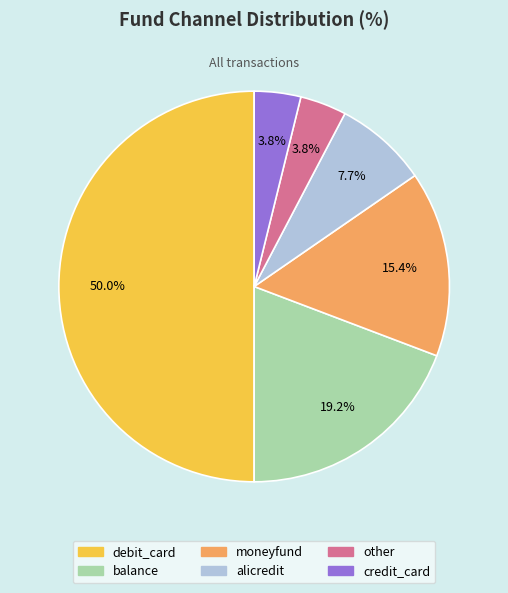

How many segments does this pie chart have?

6